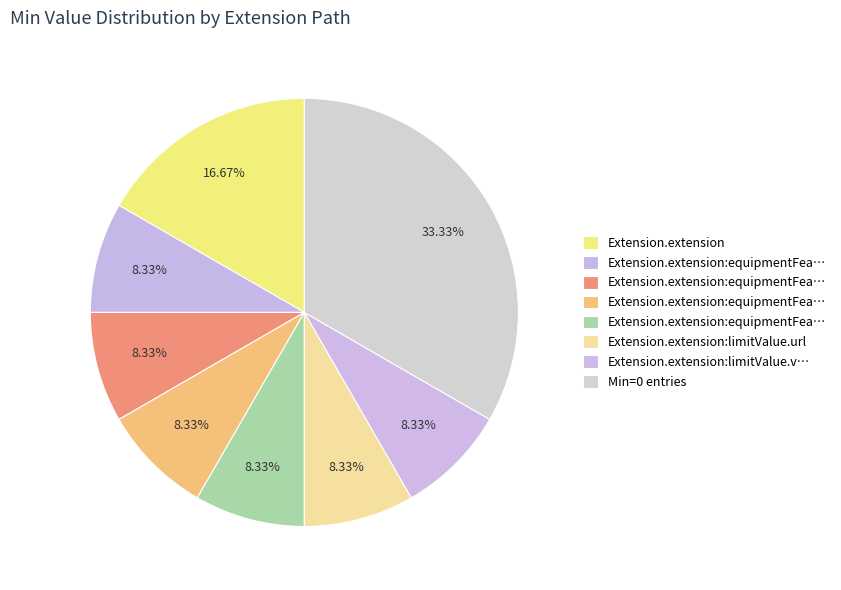

How many slices are in this pie chart?

8